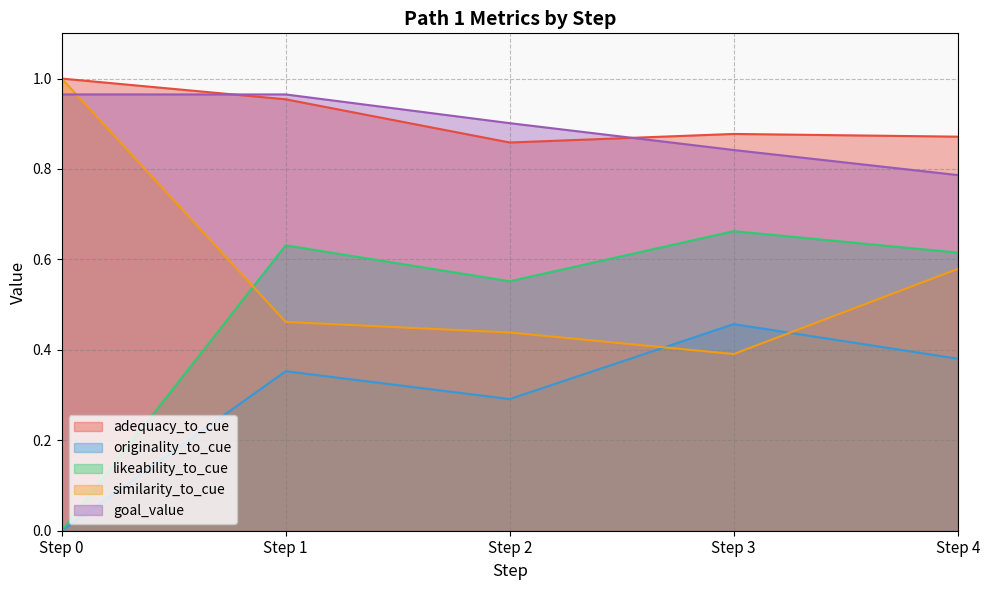

How many positive values does the likeability_to_cue series have?

4